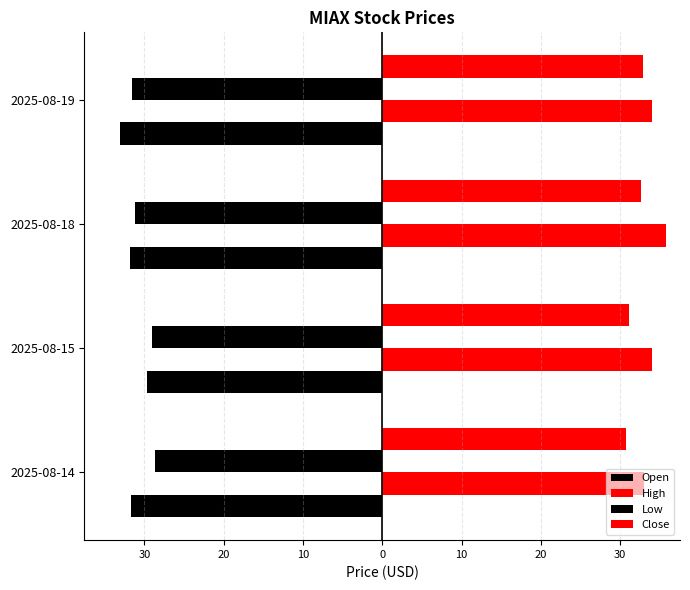

How many bars are there in total?

16